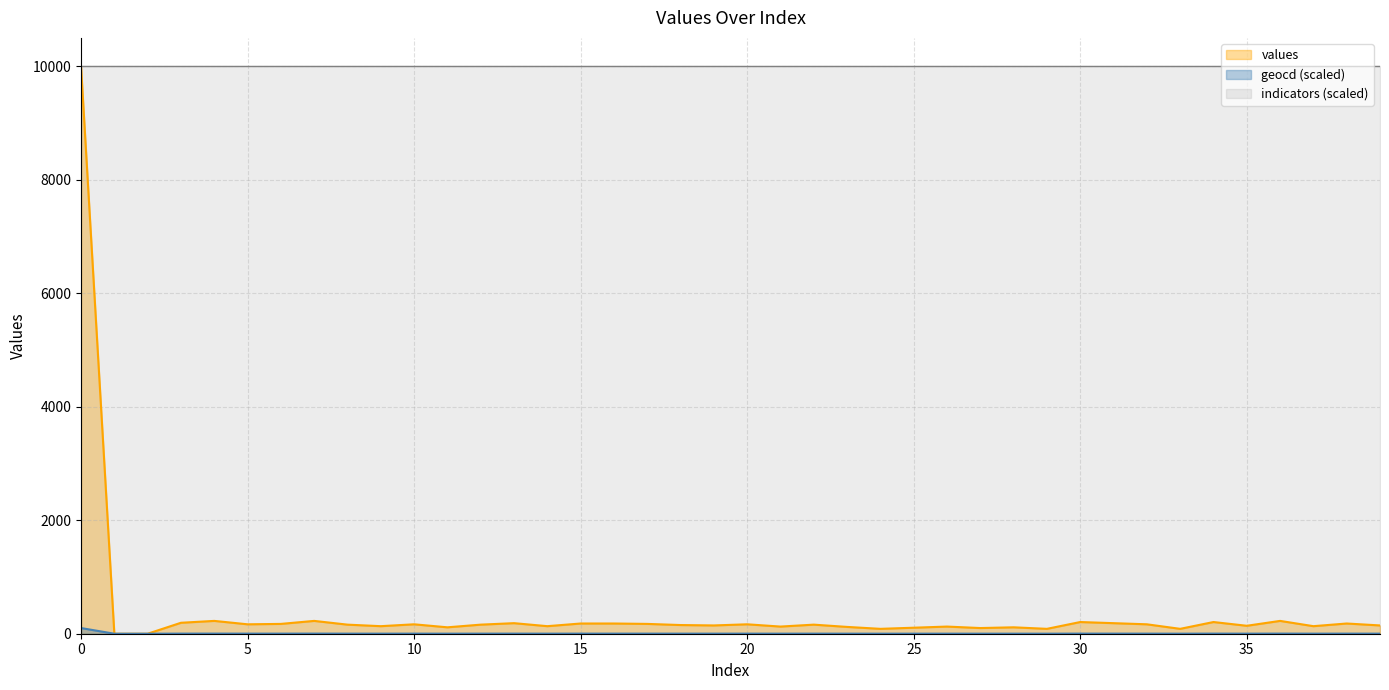

True or false: geocd has a value of 2.1 at 30.

True